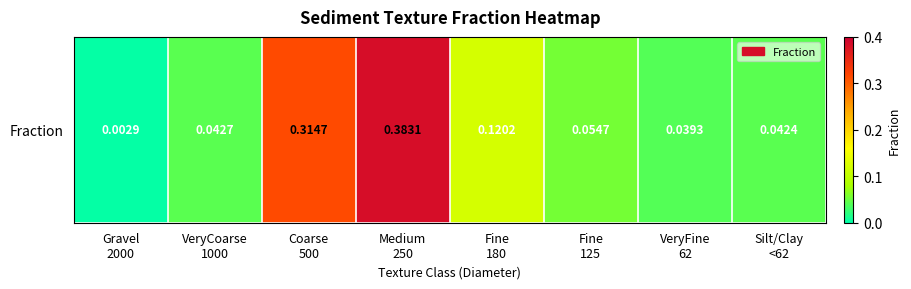

Rank the categories by value from lowest to highest.

Gravel
2000, VeryFine
62, Silt/Clay
<62, VeryCoarse
1000, Fine
125, Fine
180, Coarse
500, Medium
250